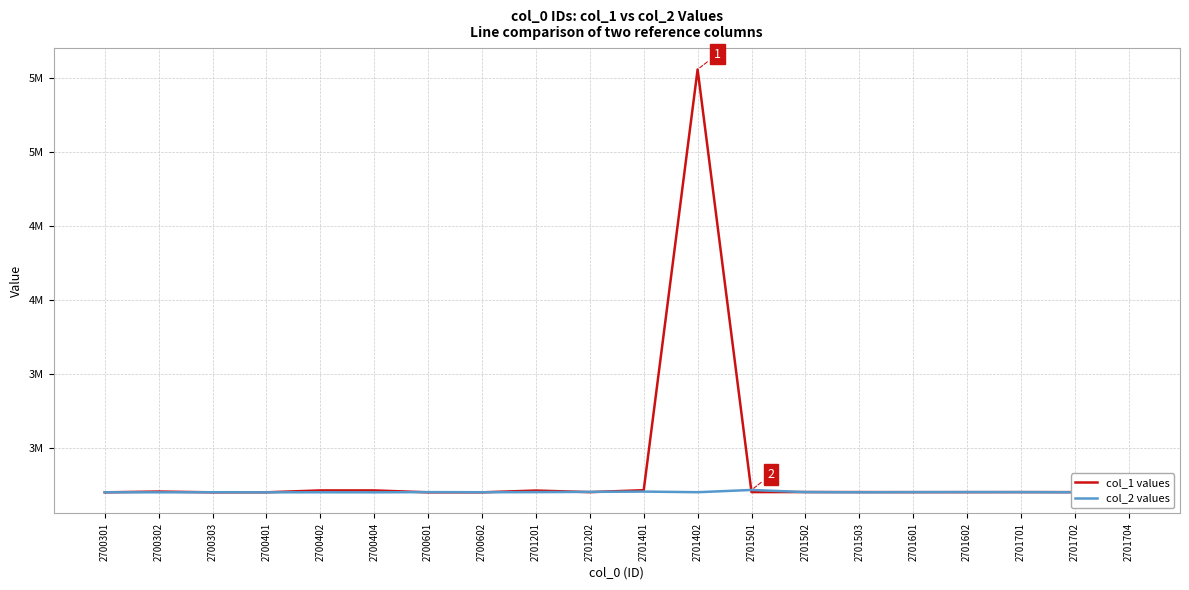

What is the difference between the col_2 values values at 2700302 and 2701501?

15999